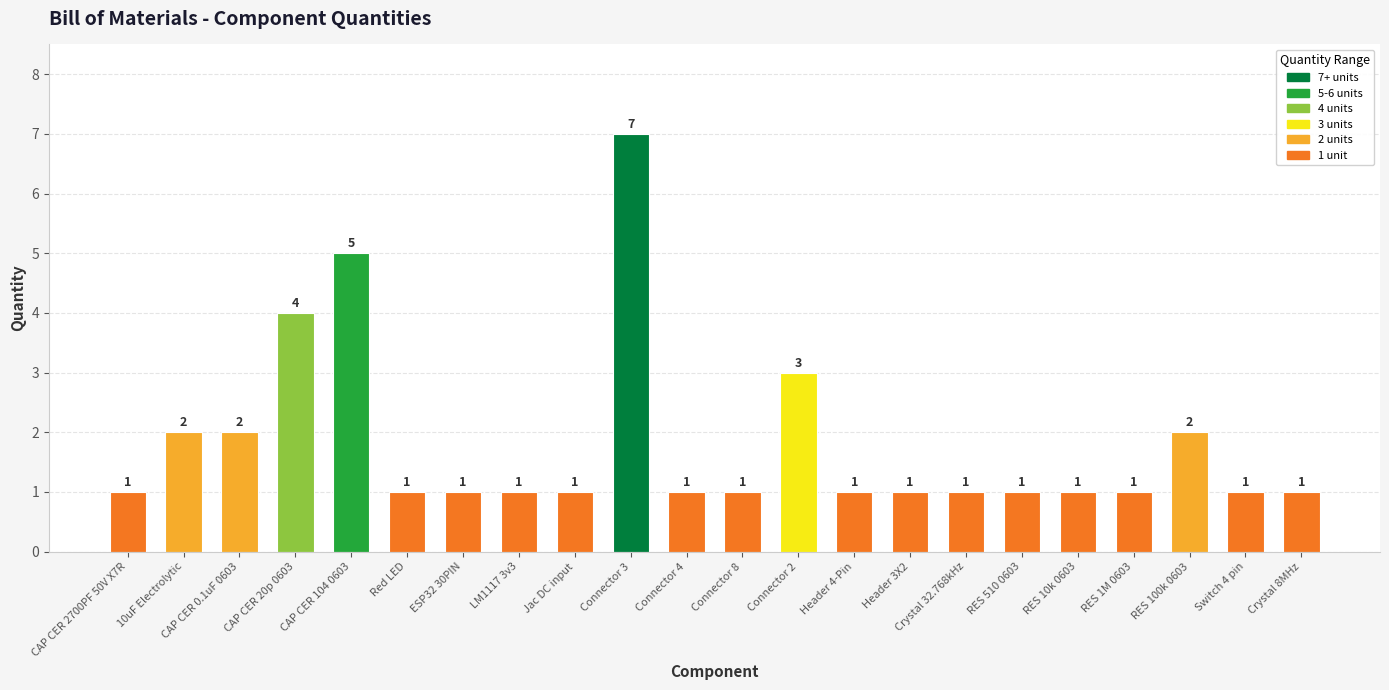

What is the value of the 11th bar from the left?

1